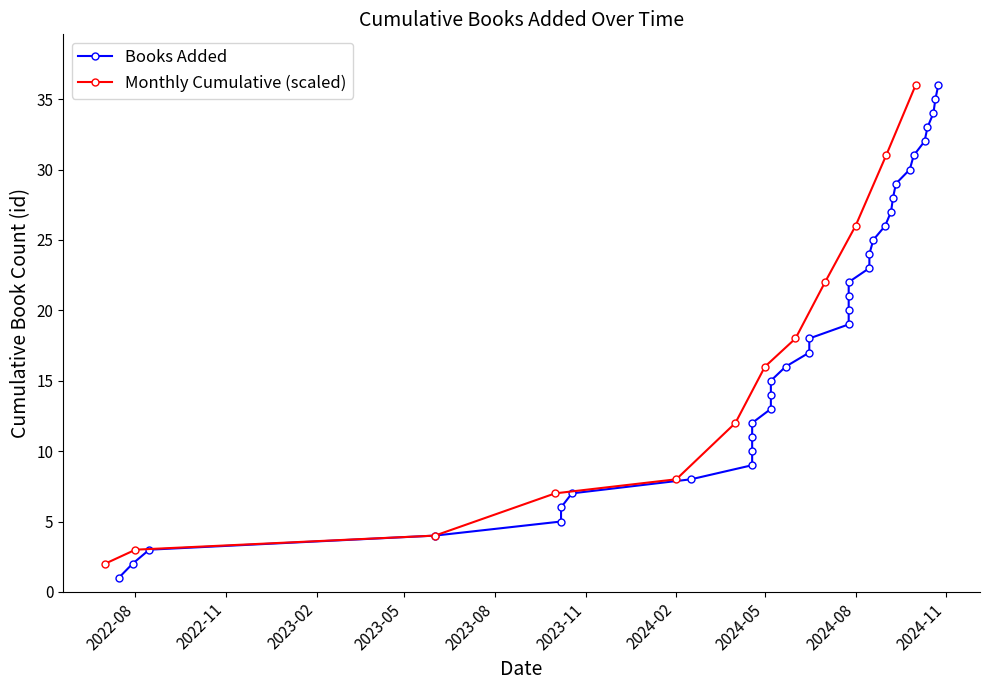

At which label does the data first exceed 19?

2024-07-25